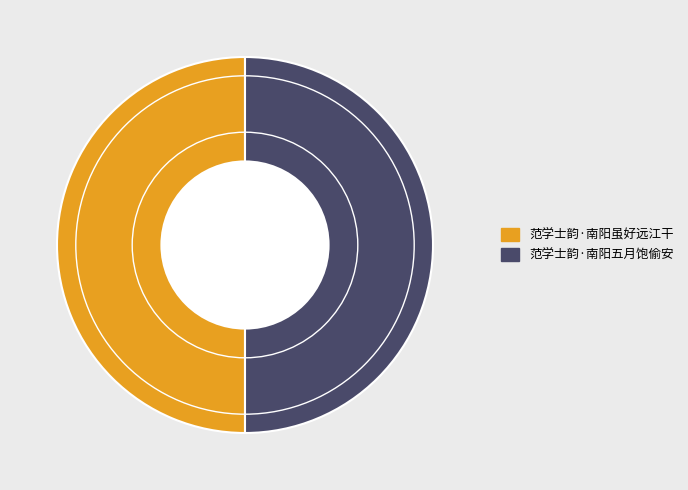

True or false: 范学士韵·南阳五月饱偷安 accounts for 61% of the total.

False